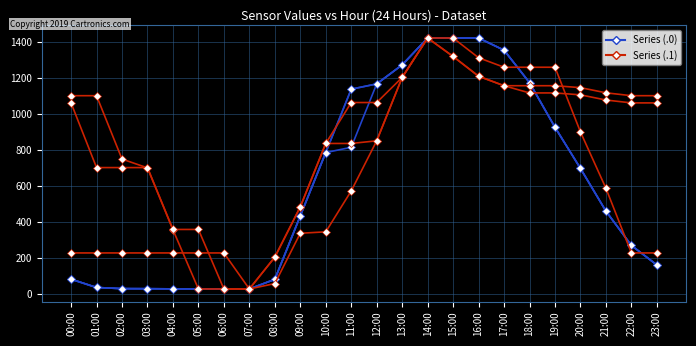

Which series has the widest spread of values?

Series 0.0